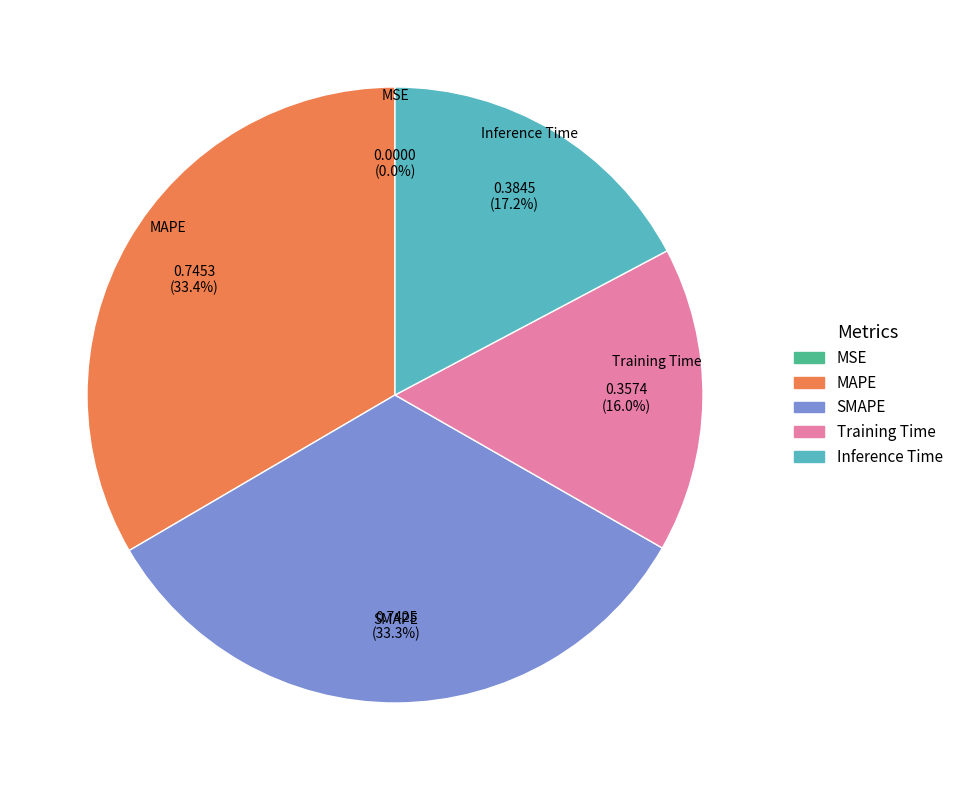

Does any single category account for the majority?

No